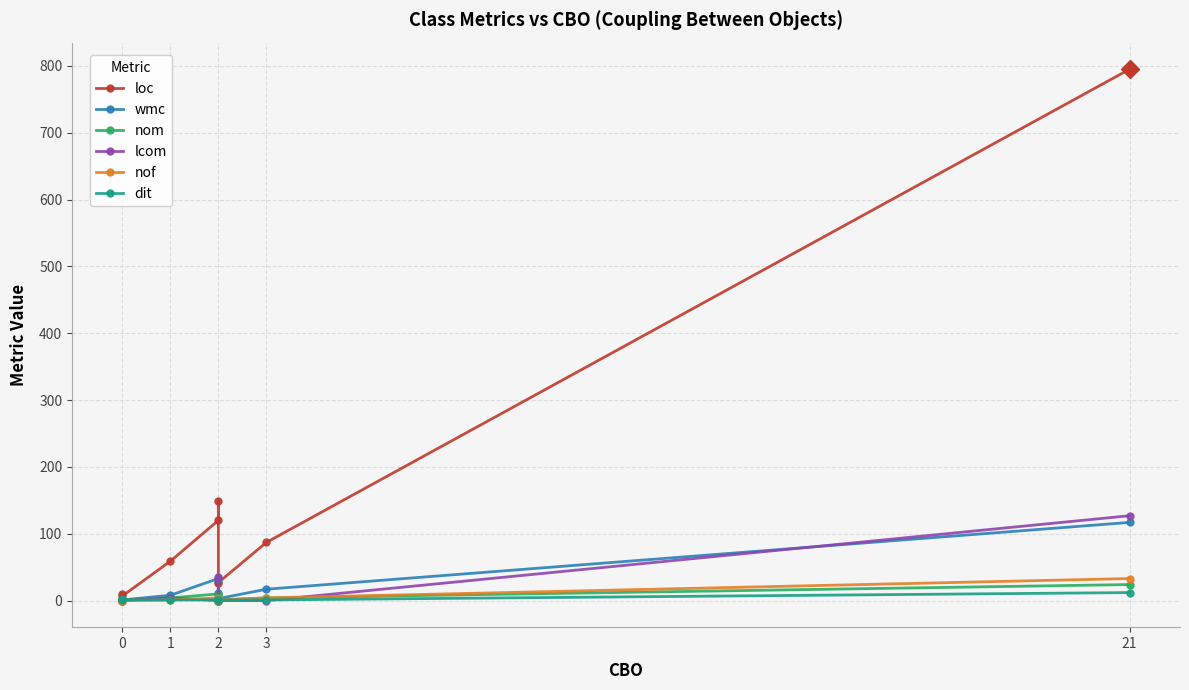

How many lines are shown in the chart?

6